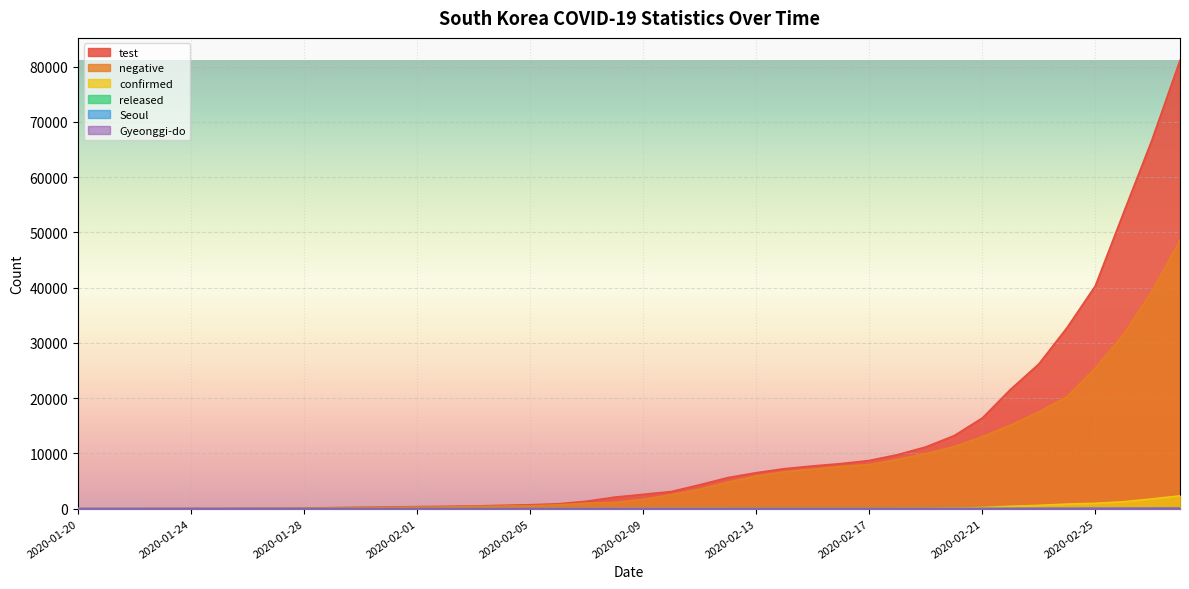

What is the difference between the second highest and minimum values in the confirmed series?

1765